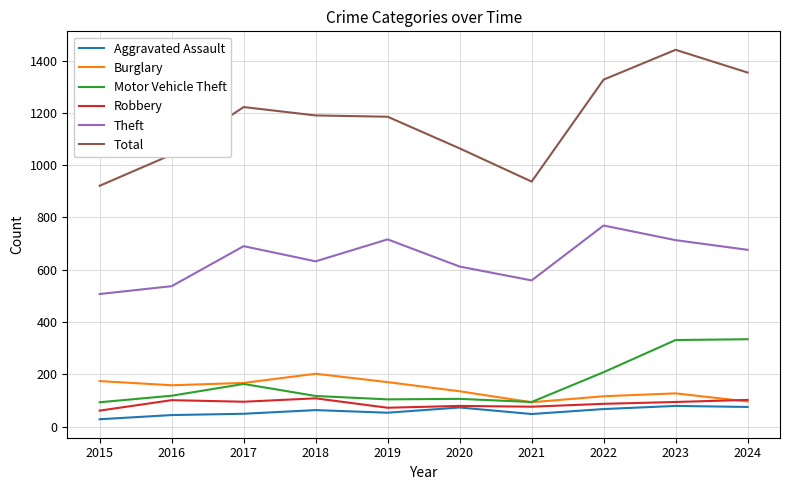

True or false: Theft and Robbery cross at least once.

False